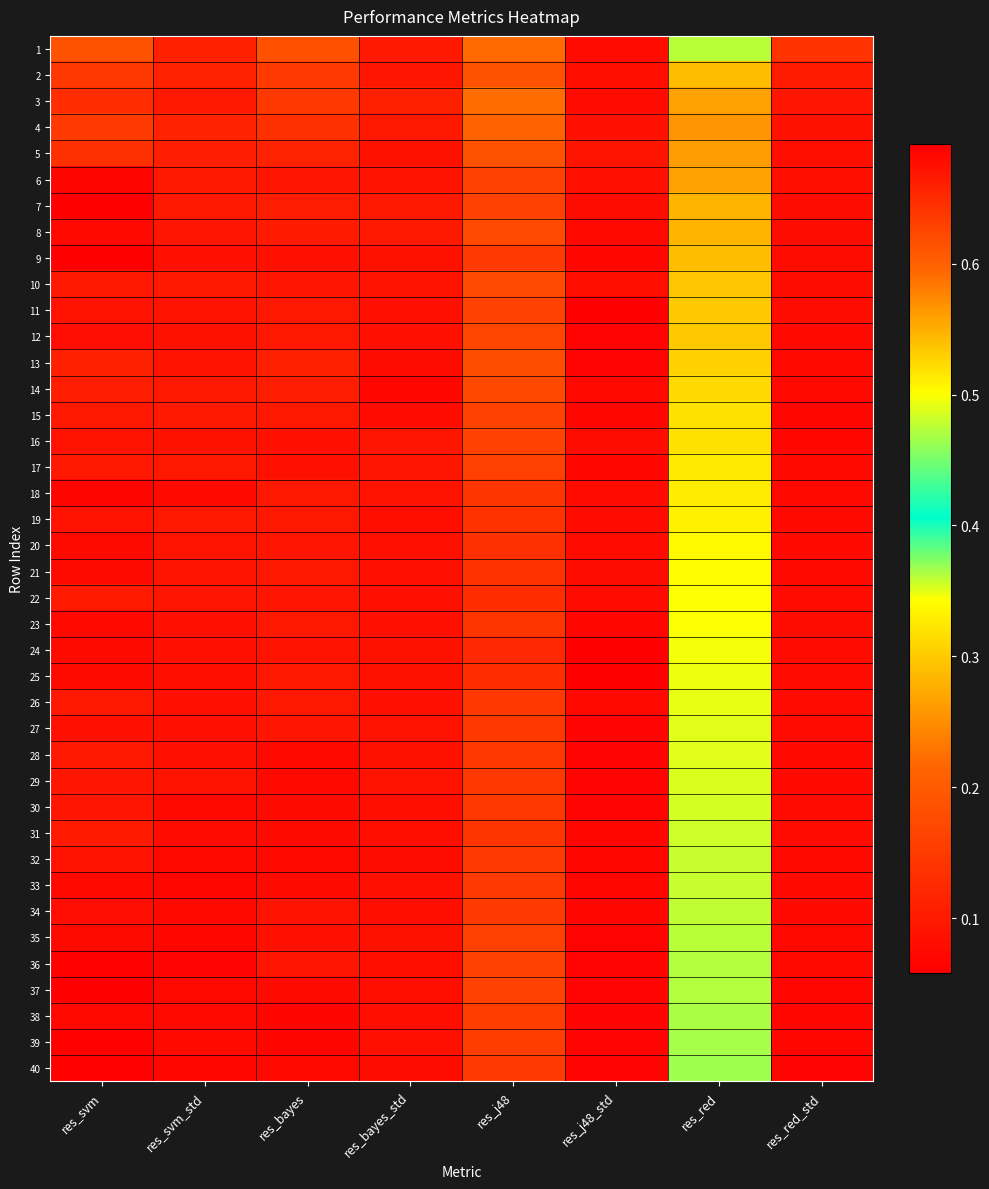

Reading right to left, list all the values displayed in this chart.

1: res_red_std=0.1	res_red=0.5	res_j48_std=0.1	res_j48=0.6	res_bayes_std=0.1	res_bayes=0.6	res_svm_std=0.1	res_svm=0.6
2: res_red_std=0.1	res_red=0.5	res_j48_std=0.1	res_j48=0.6	res_bayes_std=0.1	res_bayes=0.6	res_svm_std=0.1	res_svm=0.6
3: res_red_std=0.1	res_red=0.6	res_j48_std=0.1	res_j48=0.6	res_bayes_std=0.1	res_bayes=0.6	res_svm_std=0.1	res_svm=0.6
4: res_red_std=0.1	res_red=0.6	res_j48_std=0.1	res_j48=0.6	res_bayes_std=0.1	res_bayes=0.6	res_svm_std=0.1	res_svm=0.6
5: res_red_std=0.1	res_red=0.6	res_j48_std=0.1	res_j48=0.6	res_bayes_std=0.1	res_bayes=0.7	res_svm_std=0.1	res_svm=0.6
6: res_red_std=0.1	res_red=0.6	res_j48_std=0.1	res_j48=0.6	res_bayes_std=0.1	res_bayes=0.7	res_svm_std=0.1	res_svm=0.7
7: res_red_std=0.1	res_red=0.5	res_j48_std=0.1	res_j48=0.6	res_bayes_std=0.1	res_bayes=0.7	res_svm_std=0.1	res_svm=0.7
8: res_red_std=0.1	res_red=0.5	res_j48_std=0.1	res_j48=0.6	res_bayes_std=0.1	res_bayes=0.7	res_svm_std=0.1	res_svm=0.7
9: res_red_std=0.1	res_red=0.5	res_j48_std=0.1	res_j48=0.6	res_bayes_std=0.1	res_bayes=0.7	res_svm_std=0.1	res_svm=0.7
10: res_red_std=0.1	res_red=0.5	res_j48_std=0.1	res_j48=0.6	res_bayes_std=0.1	res_bayes=0.7	res_svm_std=0.1	res_svm=0.7
11: res_red_std=0.1	res_red=0.5	res_j48_std=0.1	res_j48=0.6	res_bayes_std=0.1	res_bayes=0.7	res_svm_std=0.1	res_svm=0.7
12: res_red_std=0.1	res_red=0.5	res_j48_std=0.1	res_j48=0.6	res_bayes_std=0.1	res_bayes=0.7	res_svm_std=0.1	res_svm=0.7
13: res_red_std=0.1	res_red=0.5	res_j48_std=0.1	res_j48=0.6	res_bayes_std=0.1	res_bayes=0.7	res_svm_std=0.1	res_svm=0.7
14: res_red_std=0.1	res_red=0.5	res_j48_std=0.1	res_j48=0.6	res_bayes_std=0.1	res_bayes=0.7	res_svm_std=0.1	res_svm=0.7
15: res_red_std=0.1	res_red=0.5	res_j48_std=0.1	res_j48=0.6	res_bayes_std=0.1	res_bayes=0.7	res_svm_std=0.1	res_svm=0.7
16: res_red_std=0.1	res_red=0.5	res_j48_std=0.1	res_j48=0.6	res_bayes_std=0.1	res_bayes=0.7	res_svm_std=0.1	res_svm=0.7
17: res_red_std=0.1	res_red=0.5	res_j48_std=0.1	res_j48=0.6	res_bayes_std=0.1	res_bayes=0.7	res_svm_std=0.1	res_svm=0.7
18: res_red_std=0.1	res_red=0.5	res_j48_std=0.1	res_j48=0.6	res_bayes_std=0.1	res_bayes=0.7	res_svm_std=0.1	res_svm=0.7
19: res_red_std=0.1	res_red=0.5	res_j48_std=0.1	res_j48=0.6	res_bayes_std=0.1	res_bayes=0.7	res_svm_std=0.1	res_svm=0.7
20: res_red_std=0.1	res_red=0.5	res_j48_std=0.1	res_j48=0.6	res_bayes_std=0.1	res_bayes=0.7	res_svm_std=0.1	res_svm=0.7
21: res_red_std=0.1	res_red=0.5	res_j48_std=0.1	res_j48=0.6	res_bayes_std=0.1	res_bayes=0.7	res_svm_std=0.1	res_svm=0.7
22: res_red_std=0.1	res_red=0.5	res_j48_std=0.1	res_j48=0.6	res_bayes_std=0.1	res_bayes=0.7	res_svm_std=0.1	res_svm=0.7
23: res_red_std=0.1	res_red=0.5	res_j48_std=0.1	res_j48=0.6	res_bayes_std=0.1	res_bayes=0.7	res_svm_std=0.1	res_svm=0.7
24: res_red_std=0.1	res_red=0.5	res_j48_std=0.1	res_j48=0.7	res_bayes_std=0.1	res_bayes=0.7	res_svm_std=0.1	res_svm=0.7
25: res_red_std=0.1	res_red=0.5	res_j48_std=0.1	res_j48=0.6	res_bayes_std=0.1	res_bayes=0.7	res_svm_std=0.1	res_svm=0.7
26: res_red_std=0.1	res_red=0.5	res_j48_std=0.1	res_j48=0.6	res_bayes_std=0.1	res_bayes=0.7	res_svm_std=0.1	res_svm=0.7
27: res_red_std=0.1	res_red=0.5	res_j48_std=0.1	res_j48=0.6	res_bayes_std=0.1	res_bayes=0.7	res_svm_std=0.1	res_svm=0.7
28: res_red_std=0.1	res_red=0.5	res_j48_std=0.1	res_j48=0.6	res_bayes_std=0.1	res_bayes=0.7	res_svm_std=0.1	res_svm=0.7
29: res_red_std=0.1	res_red=0.5	res_j48_std=0.1	res_j48=0.6	res_bayes_std=0.1	res_bayes=0.7	res_svm_std=0.1	res_svm=0.7
30: res_red_std=0.1	res_red=0.5	res_j48_std=0.1	res_j48=0.6	res_bayes_std=0.1	res_bayes=0.7	res_svm_std=0.1	res_svm=0.7
31: res_red_std=0.1	res_red=0.5	res_j48_std=0.1	res_j48=0.6	res_bayes_std=0.1	res_bayes=0.7	res_svm_std=0.1	res_svm=0.7
32: res_red_std=0.1	res_red=0.5	res_j48_std=0.1	res_j48=0.6	res_bayes_std=0.1	res_bayes=0.7	res_svm_std=0.1	res_svm=0.7
33: res_red_std=0.1	res_red=0.5	res_j48_std=0.1	res_j48=0.6	res_bayes_std=0.1	res_bayes=0.7	res_svm_std=0.1	res_svm=0.7
34: res_red_std=0.1	res_red=0.5	res_j48_std=0.1	res_j48=0.6	res_bayes_std=0.1	res_bayes=0.7	res_svm_std=0.1	res_svm=0.7
35: res_red_std=0.1	res_red=0.5	res_j48_std=0.1	res_j48=0.6	res_bayes_std=0.1	res_bayes=0.7	res_svm_std=0.1	res_svm=0.7
36: res_red_std=0.1	res_red=0.5	res_j48_std=0.1	res_j48=0.6	res_bayes_std=0.1	res_bayes=0.7	res_svm_std=0.1	res_svm=0.7
37: res_red_std=0.1	res_red=0.5	res_j48_std=0.1	res_j48=0.6	res_bayes_std=0.1	res_bayes=0.7	res_svm_std=0.1	res_svm=0.7
38: res_red_std=0.1	res_red=0.5	res_j48_std=0.1	res_j48=0.6	res_bayes_std=0.1	res_bayes=0.7	res_svm_std=0.1	res_svm=0.7
39: res_red_std=0.1	res_red=0.5	res_j48_std=0.1	res_j48=0.6	res_bayes_std=0.1	res_bayes=0.7	res_svm_std=0.1	res_svm=0.7
40: res_red_std=0.1	res_red=0.5	res_j48_std=0.1	res_j48=0.6	res_bayes_std=0.1	res_bayes=0.7	res_svm_std=0.1	res_svm=0.7